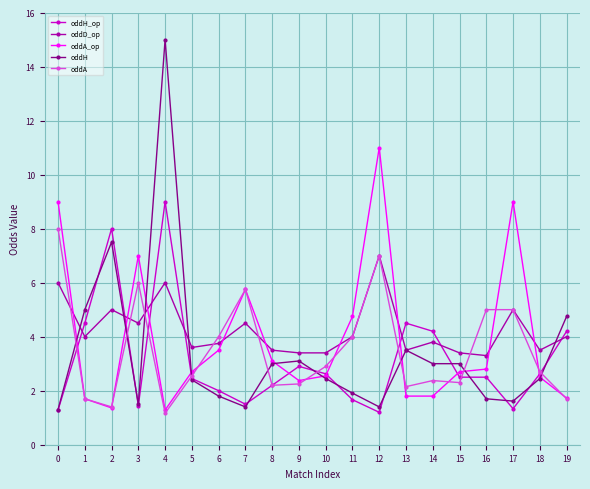

Which series has the widest spread of values?

oddH